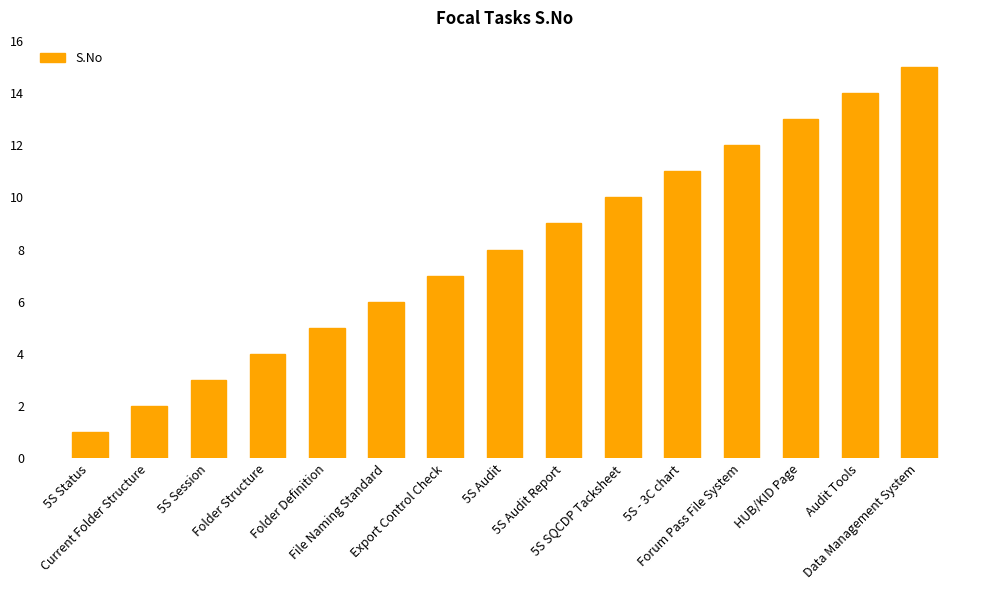

What is the difference between the values at 5S Session and Forum Pass File System?

9